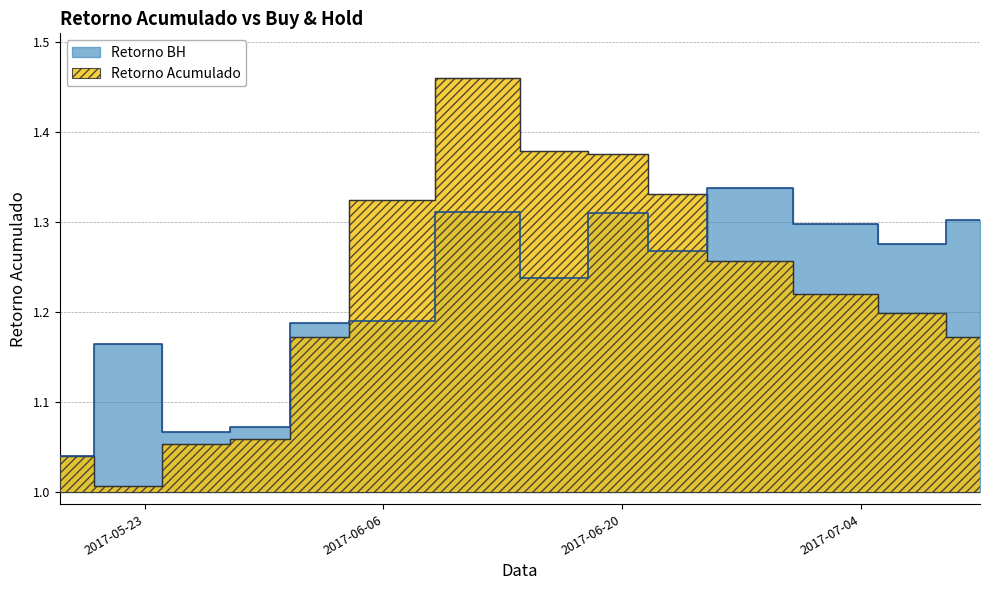

How many times do Retorno BH and Retorno Acumulado cross each other?

2